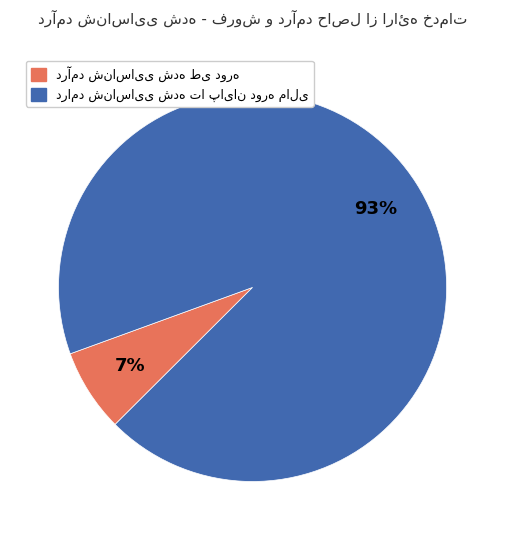

Is there a majority slice in this chart?

Yes